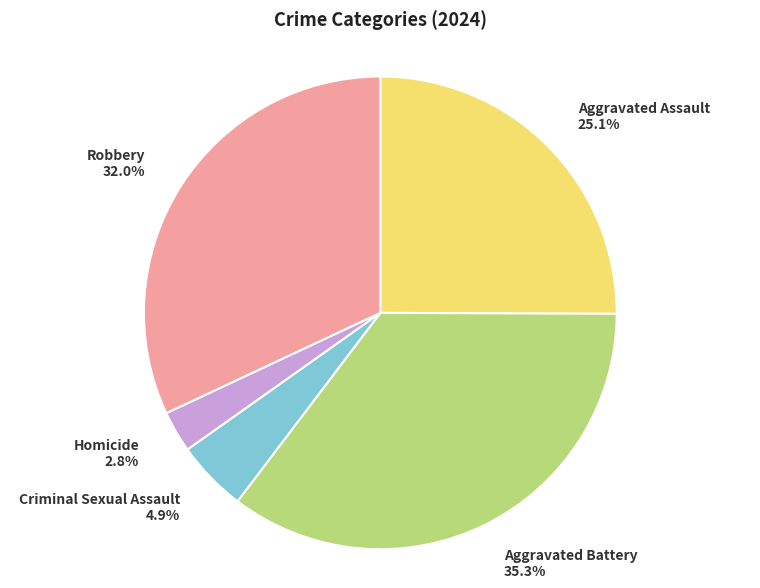

How many slices are in this pie chart?

5